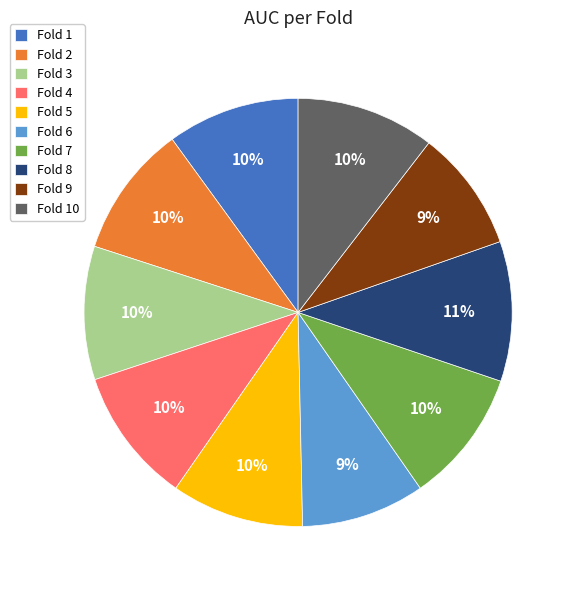

Is Fold 6 the majority of the pie?

No